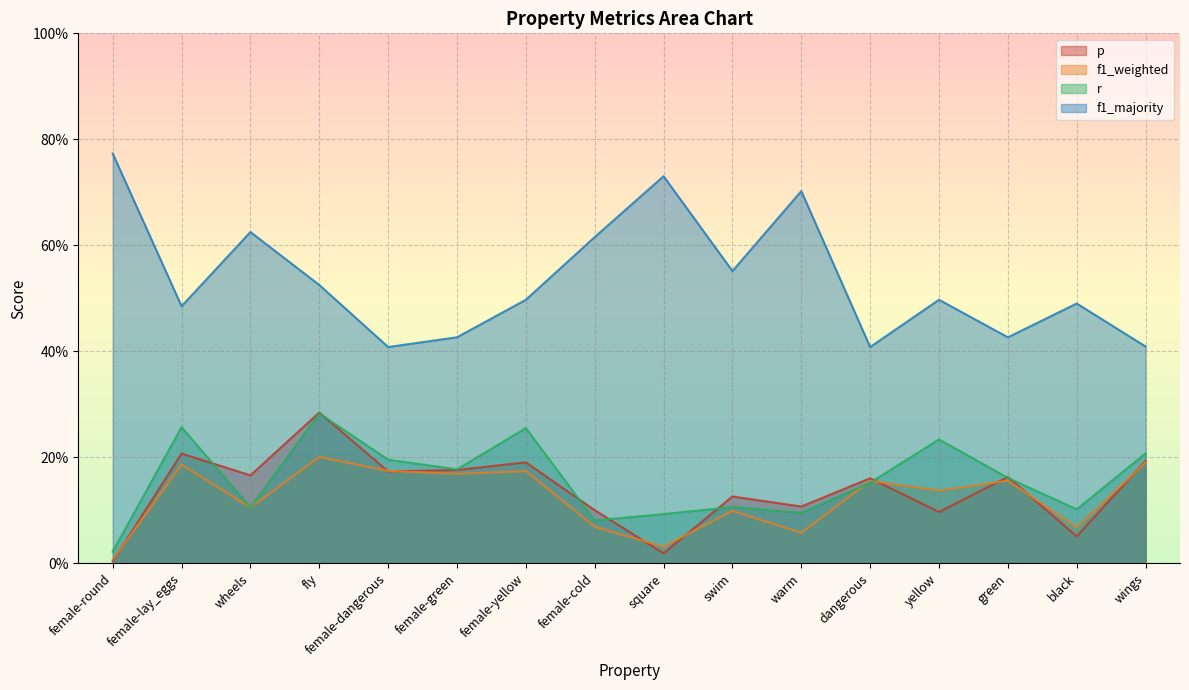

What value does the f1_majority series have at dangerous?

0.4